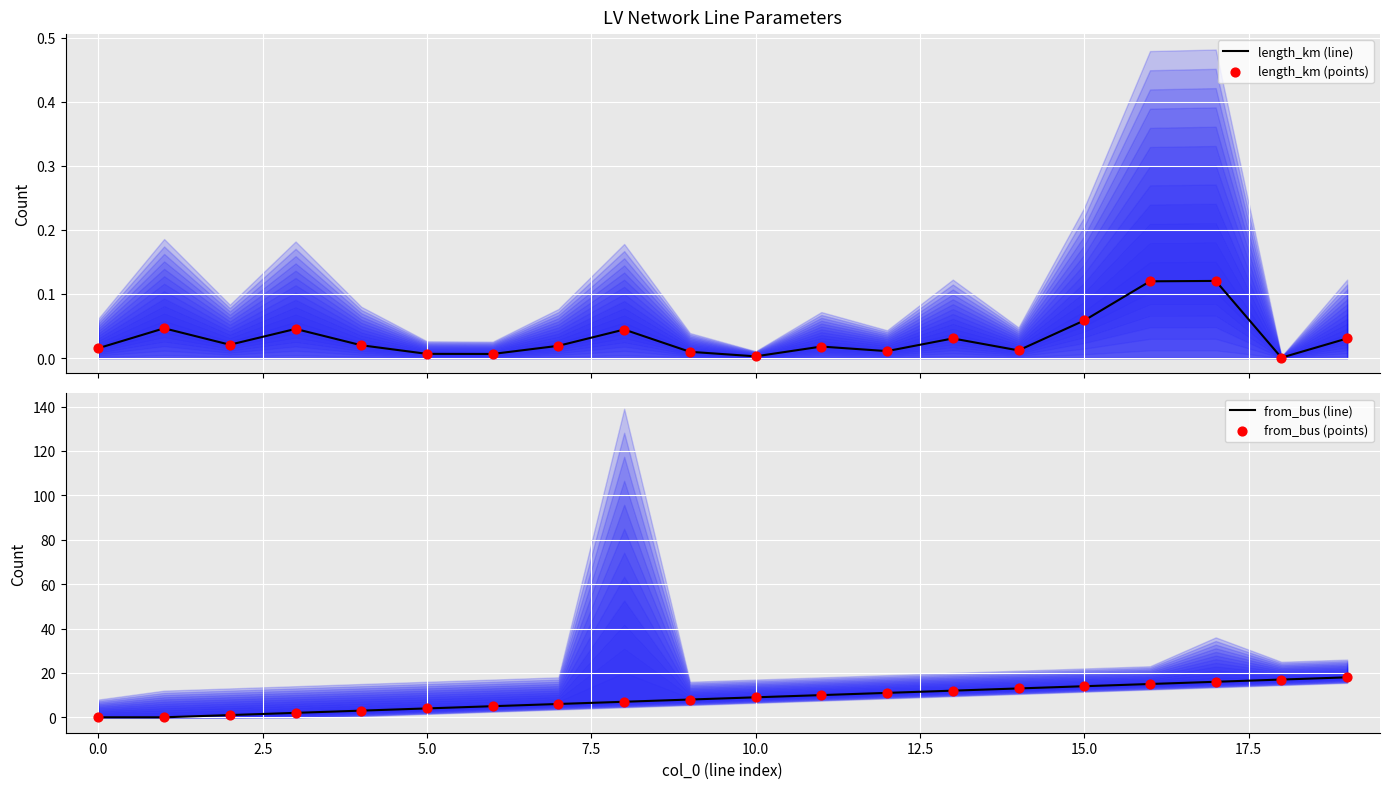

Which series reaches the maximum Y coordinate?

from_bus (line)